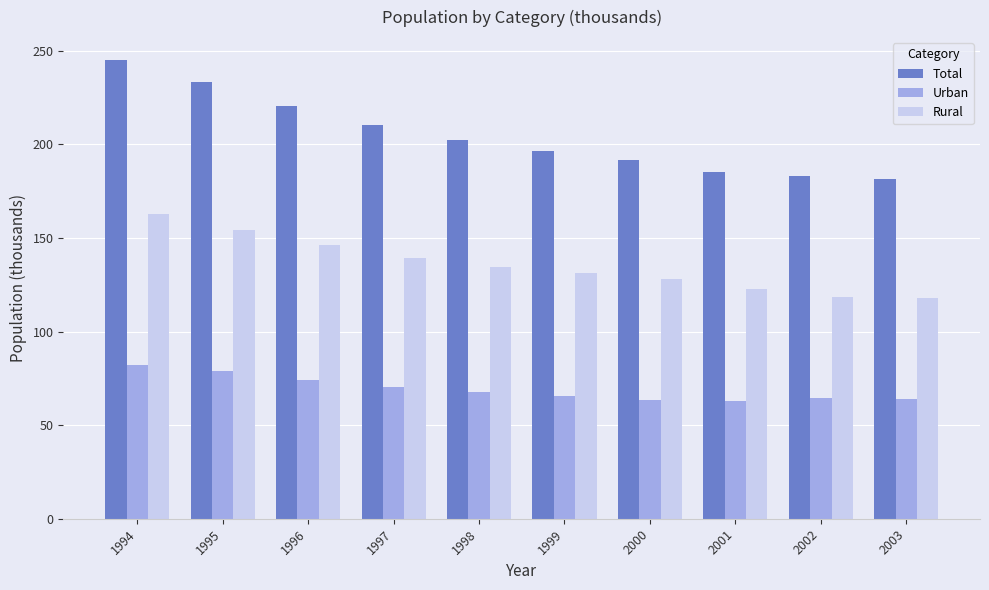

True or false: Urban has a value of 103.4 at 1995.

False